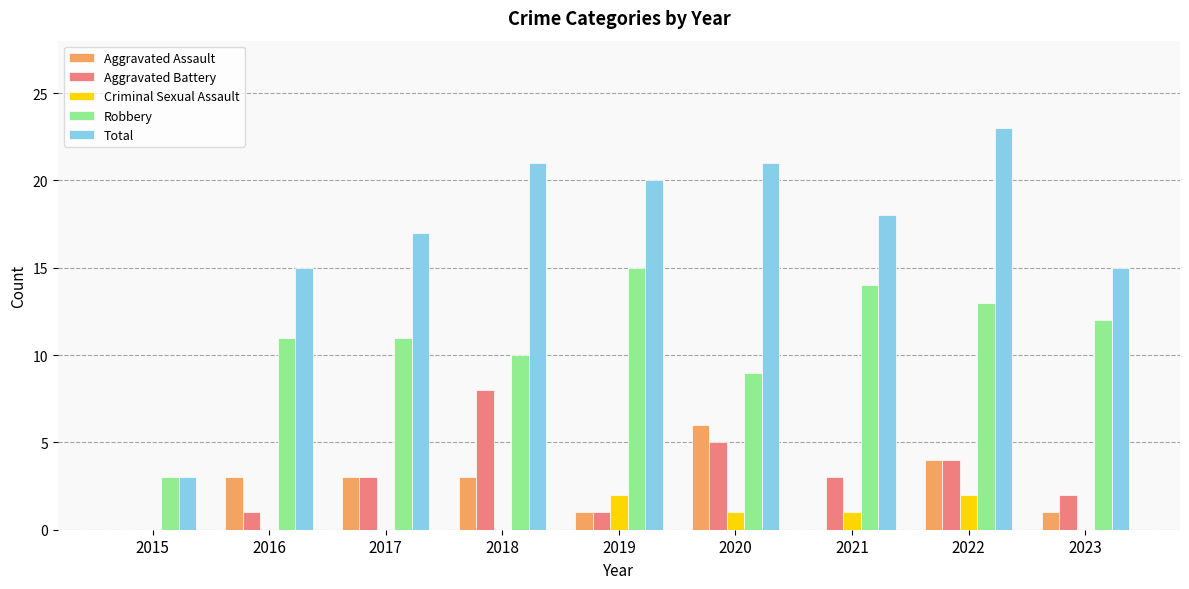

Does the chart contain stacked bars?

No